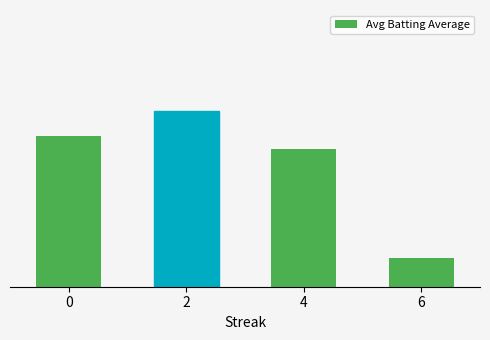

What is the value of the 1st bar from the left?

0.3